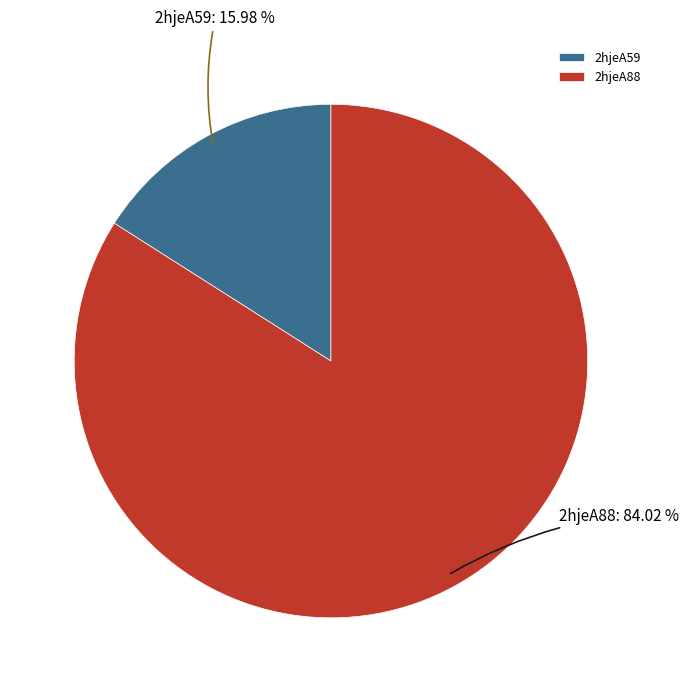

How many slices are in this pie chart?

2